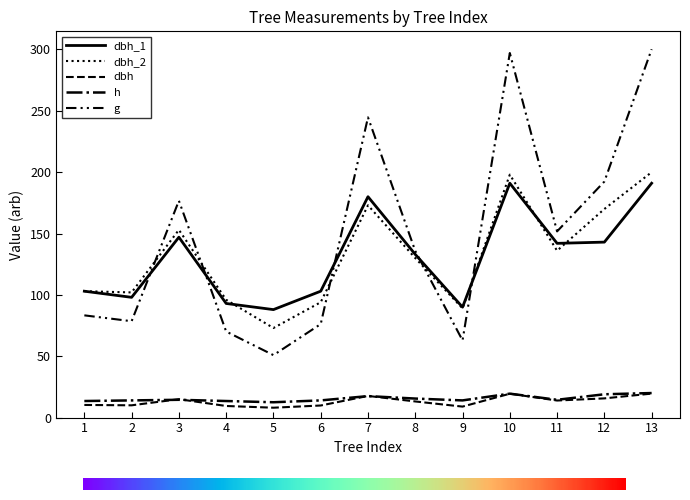

Does the chart have visible grid lines?

No